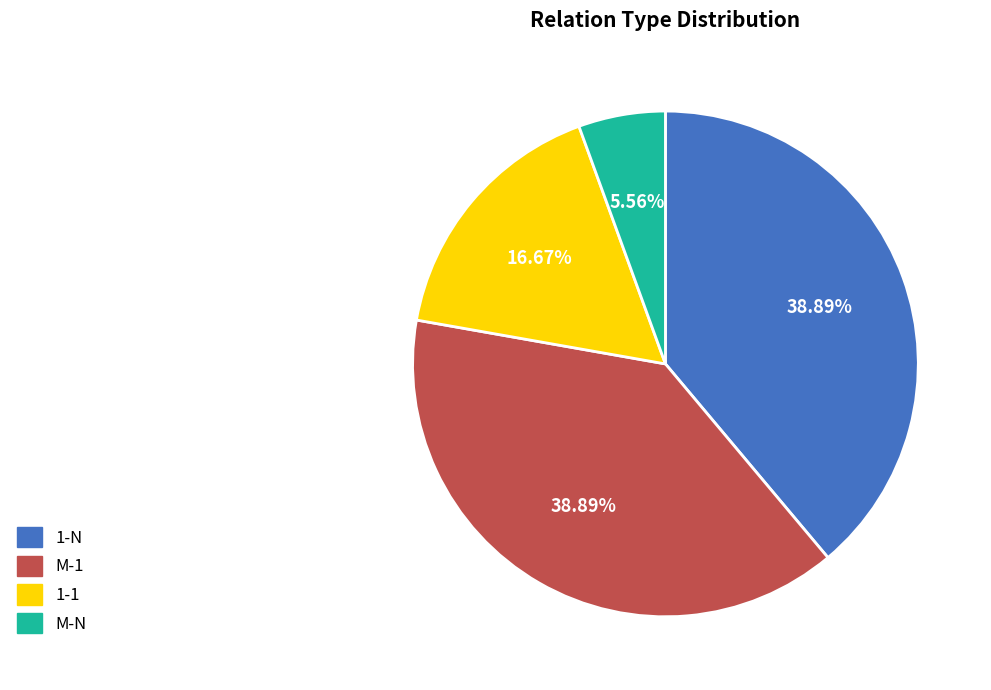

To the nearest percent, what portion does 1-N represent?

39%